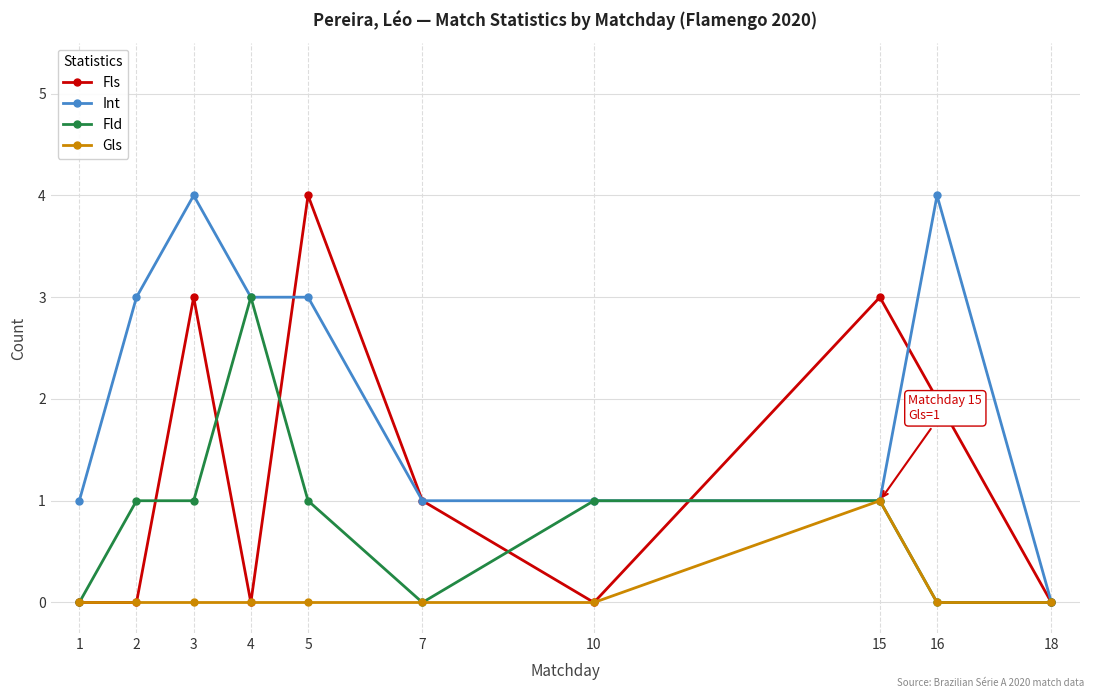

What is the total value across all series at 5?

8